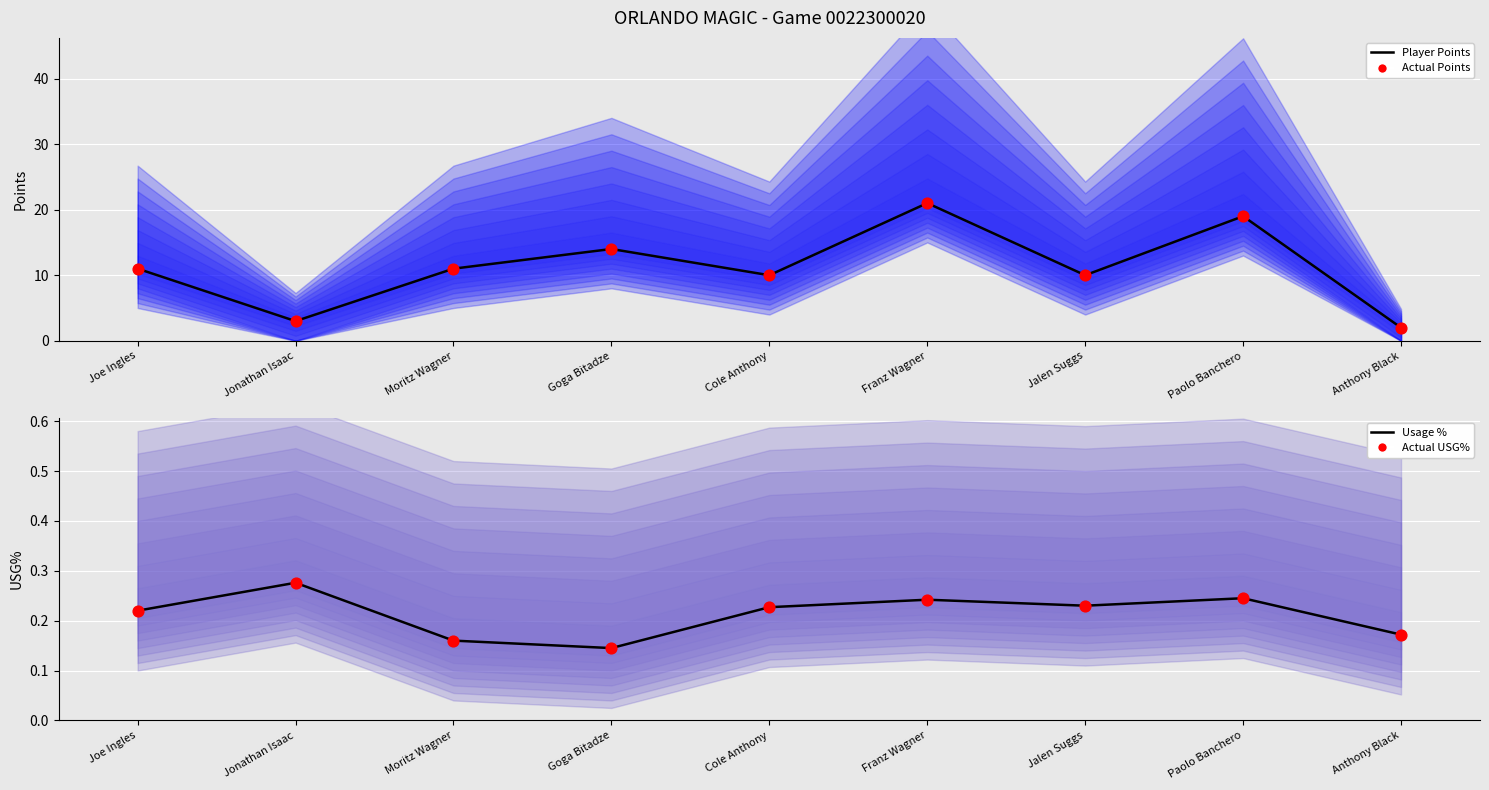

Which series has the largest total across all categories?

Player Points